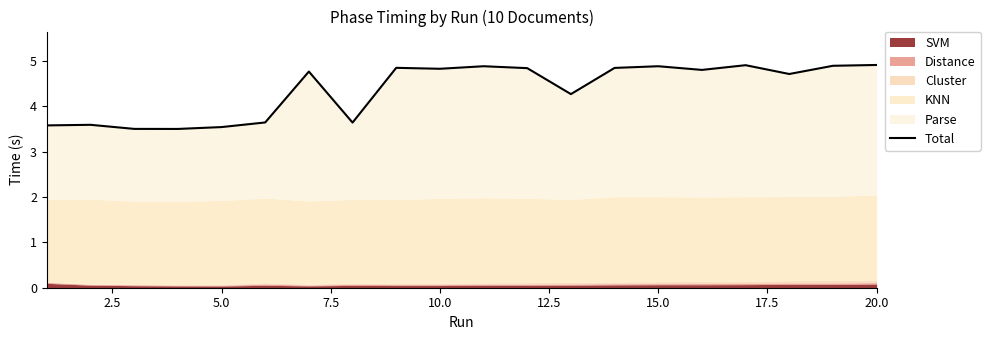

What is the difference between the second highest and second lowest values?

1.4